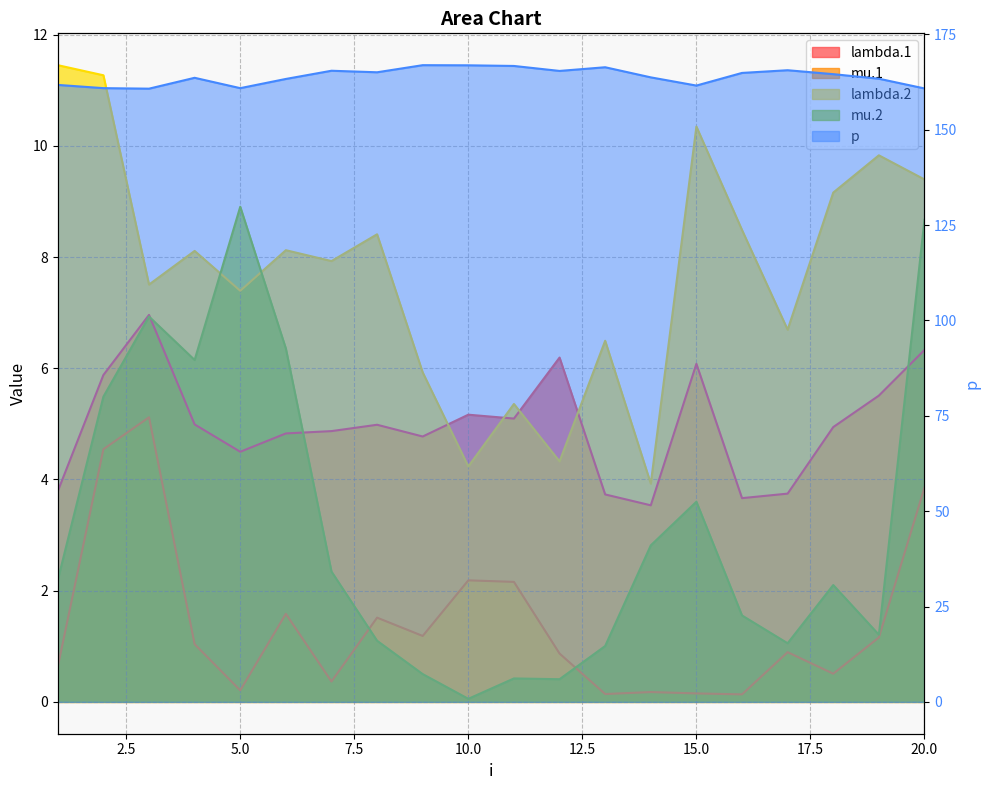

Which series changed the most between 3 and 10?

mu.2